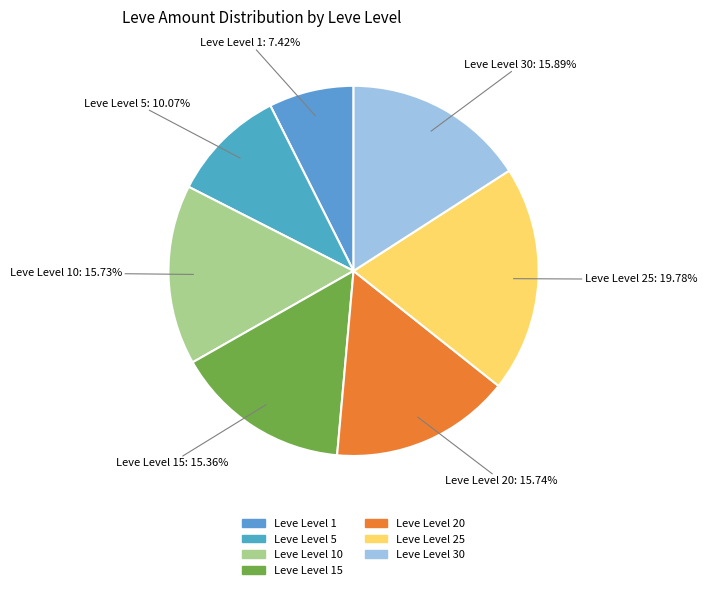

How many segments does this pie chart have?

7